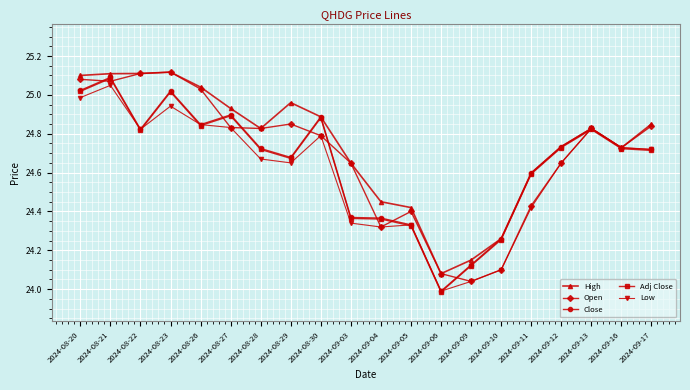

Which category has the lowest value in the High series?

2024-09-06